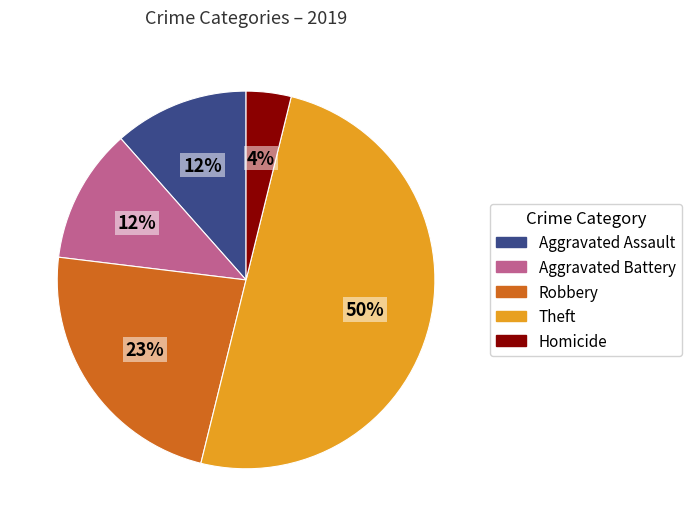

How many segments does this pie chart have?

5